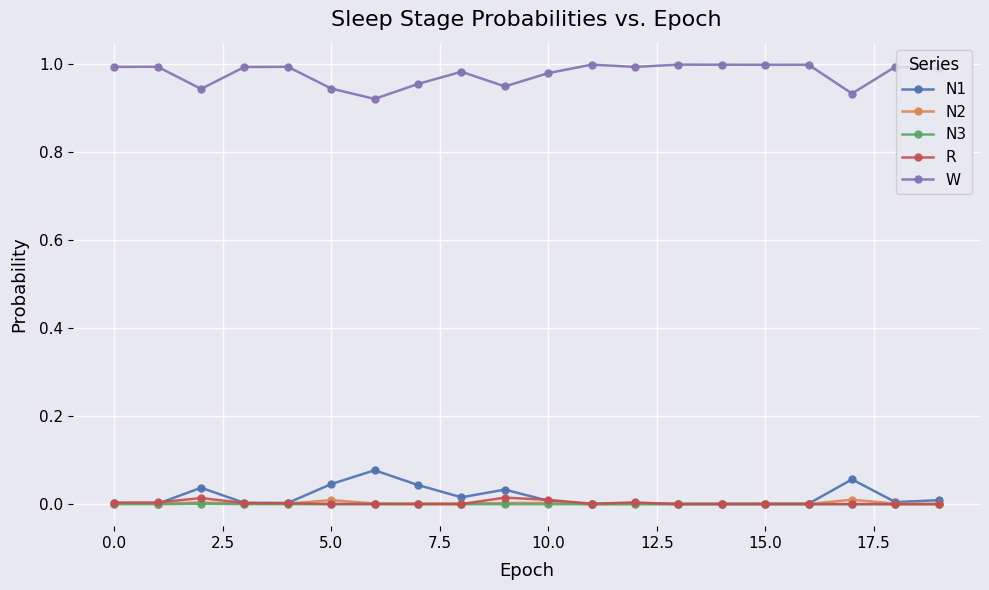

True or false: W has more than 1 interior local peaks.

True